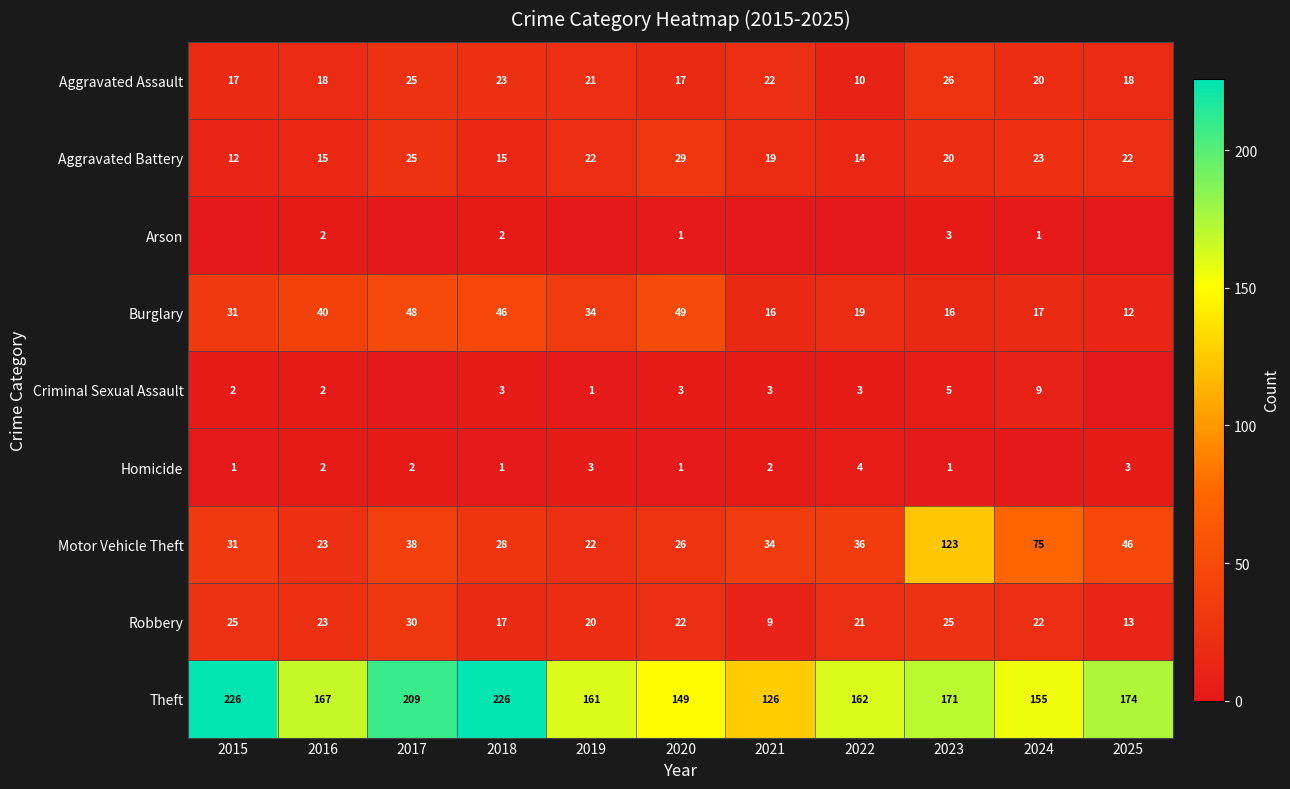

Is the value of Theft at 2025 greater than the value of Criminal Sexual Assault at 2018?

Yes